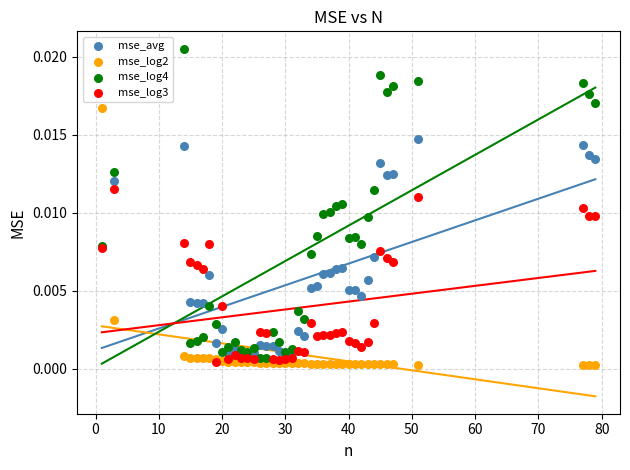

Which series reaches the minimum Y coordinate?

mse_log2